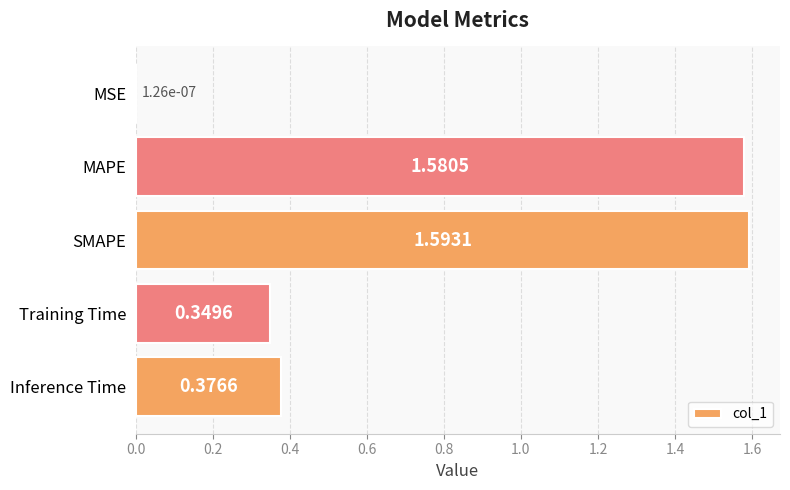

Are the bars grouped side by side (vs. stacked)?

No